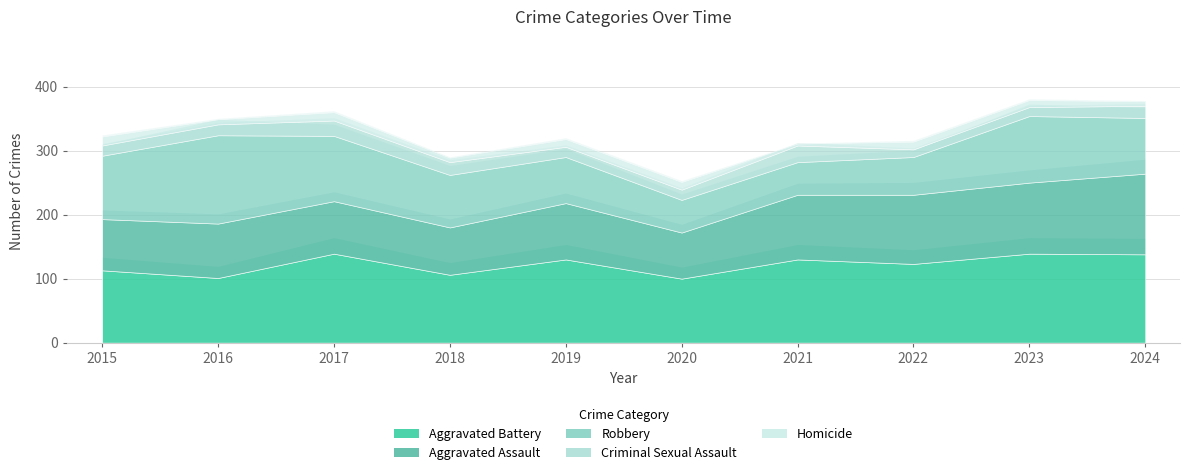

What are all the series names shown in the legend?

Aggravated Assault, Aggravated Battery, Criminal Sexual Assault, Homicide, Robbery